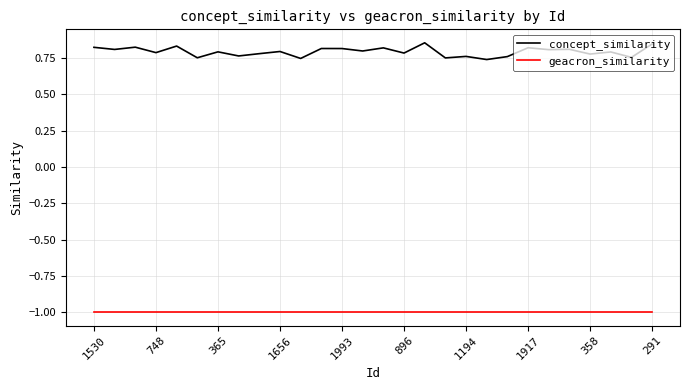

Which series has the largest range (max minus min)?

concept_similarity